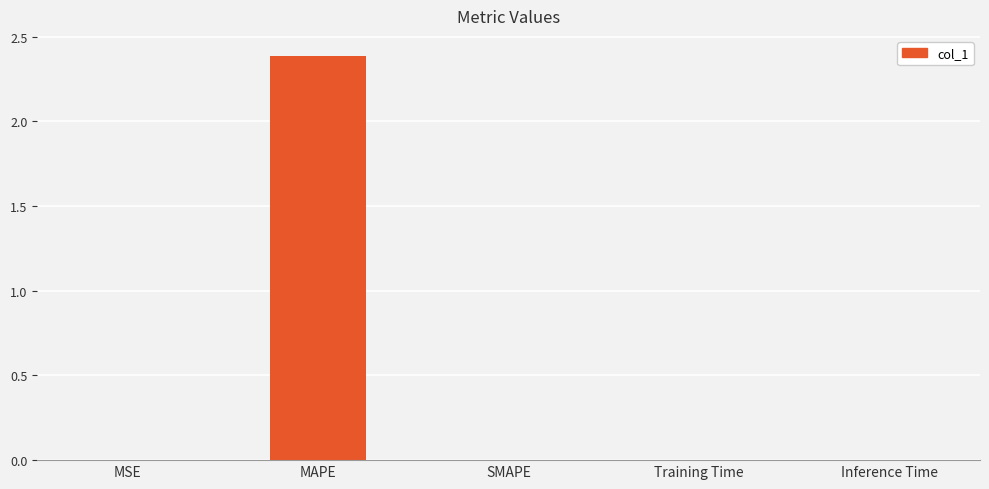

Between Inference Time and MAPE, which is larger?

MAPE